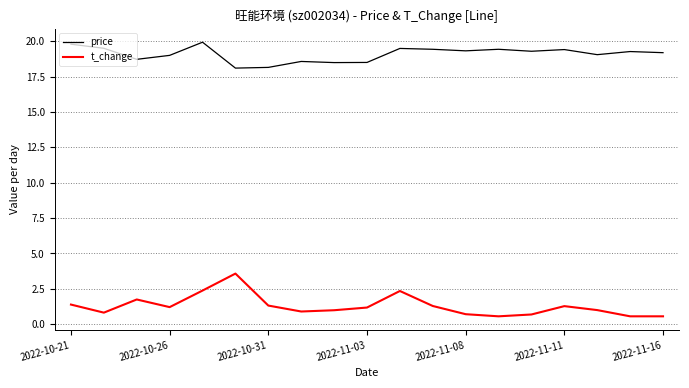

True or false: price and t_change cross at least once.

False